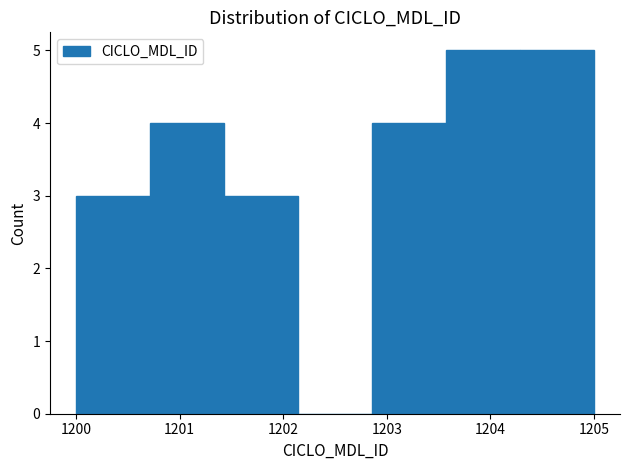

Reading left to right, transcribe this chart: for each bar, give the range it covers on the x-axis and its height. Neither the bar edges nor the heights are printed on the chart, so give them approximately, as read against the axes.

1200.0 to 1200.7: 3
1200.7 to 1201.4: 4
1201.4 to 1202.1: 3
1202.1 to 1202.9: 0
1202.9 to 1203.6: 4
1203.6 to 1204.3: 5
1204.3 to 1205.0: 5